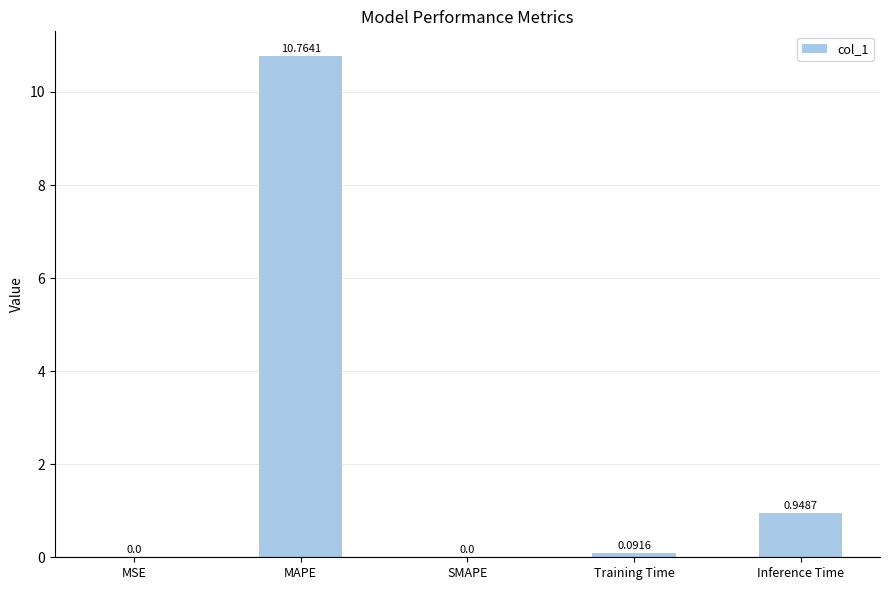

What is the change in value from MSE to Inference Time?

+0.9